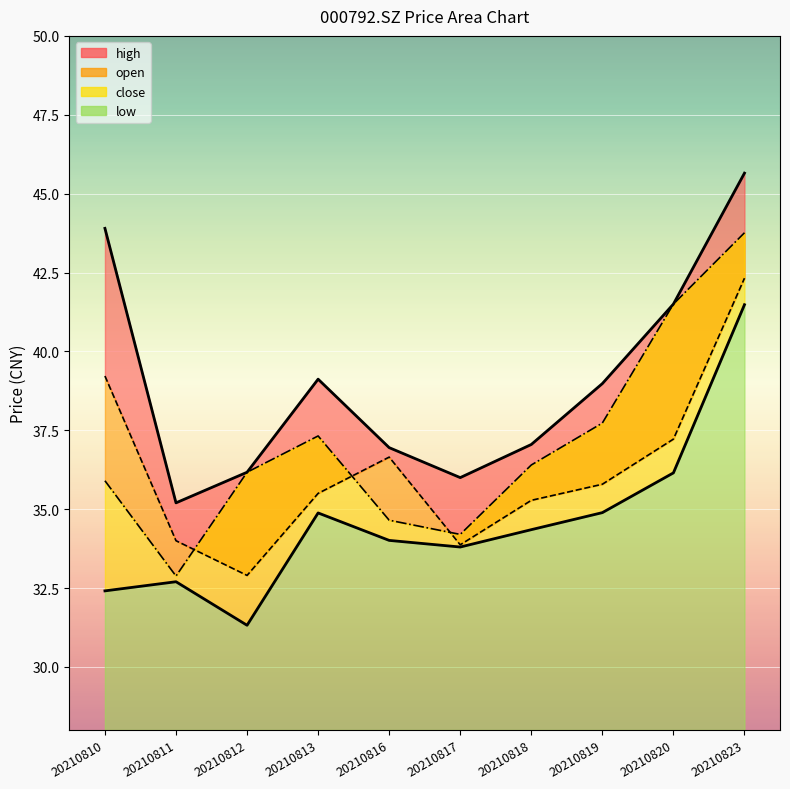

What are all the series names shown in the legend?

open, high, low, close